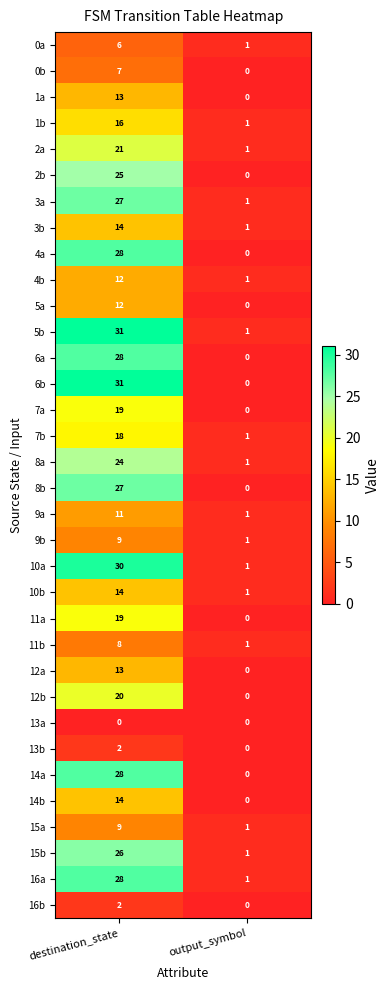

What is the total value across all series at destination_state?

592